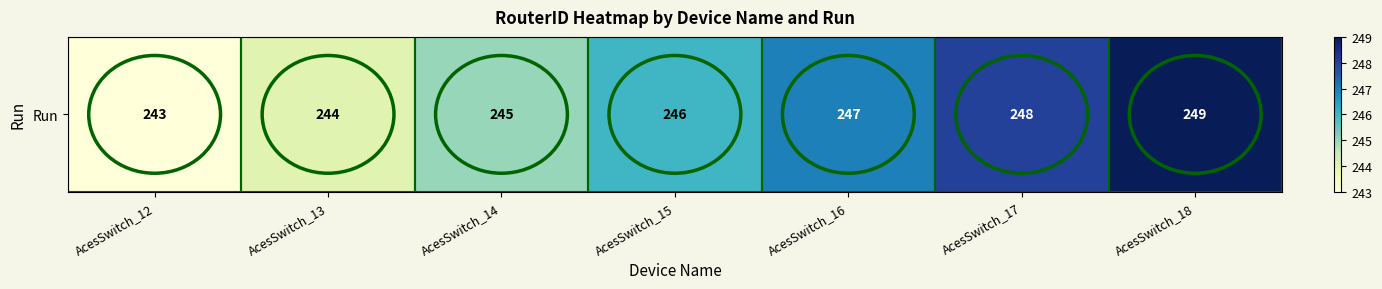

Which label corresponds to the smallest value in the chart?

AcesSwitch_12